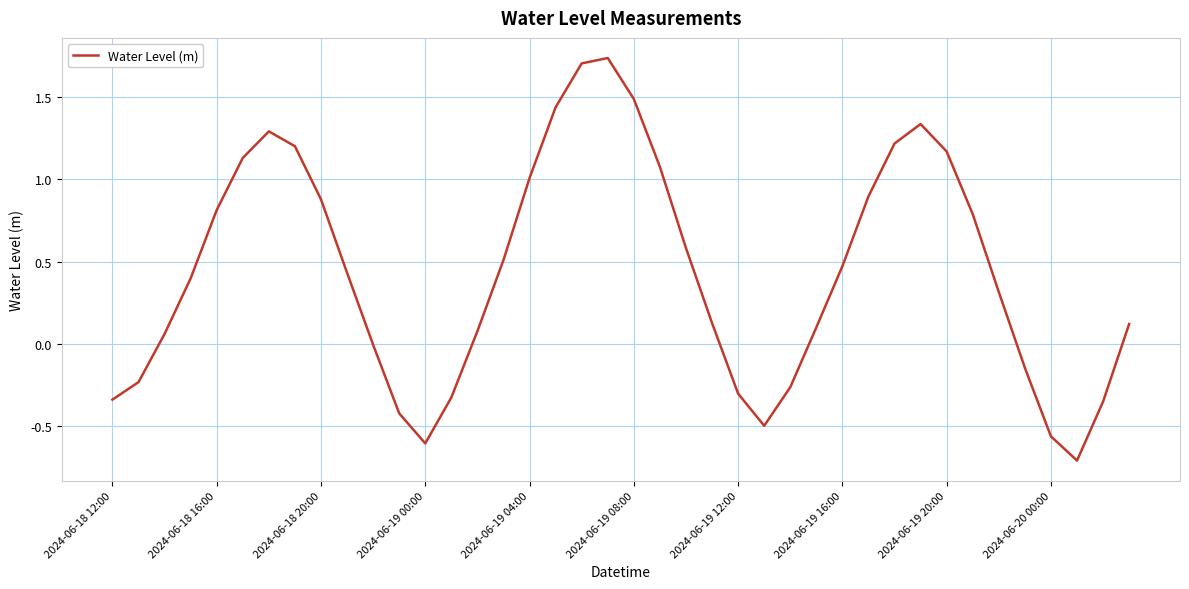

What is the smallest value displayed?

-0.7